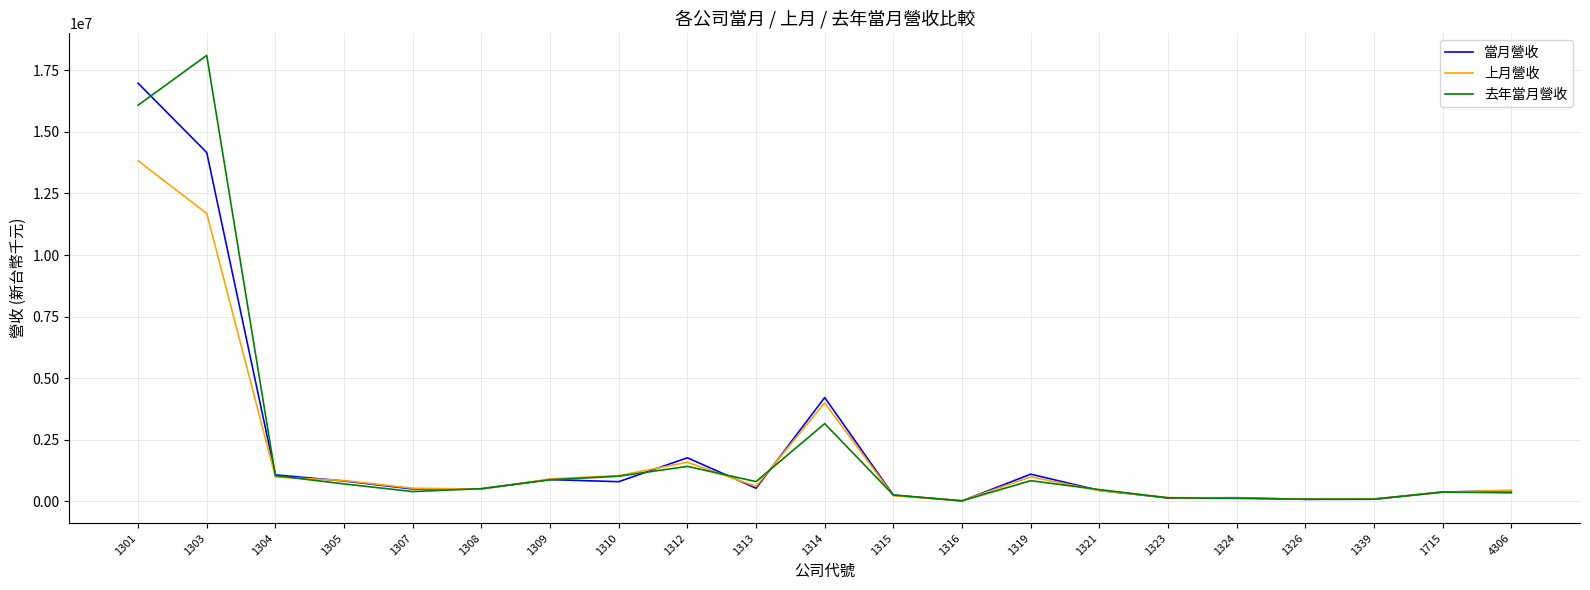

List the series in order of their peak value, lowest first.

上月營收, 當月營收, 去年當月營收